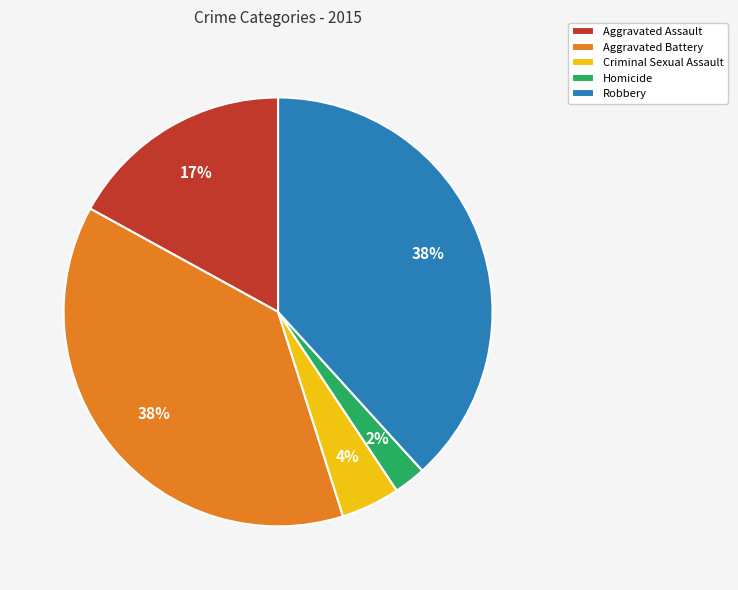

To the nearest percent, what is the combined percentage of Aggravated Battery and Criminal Sexual Assault?

42%